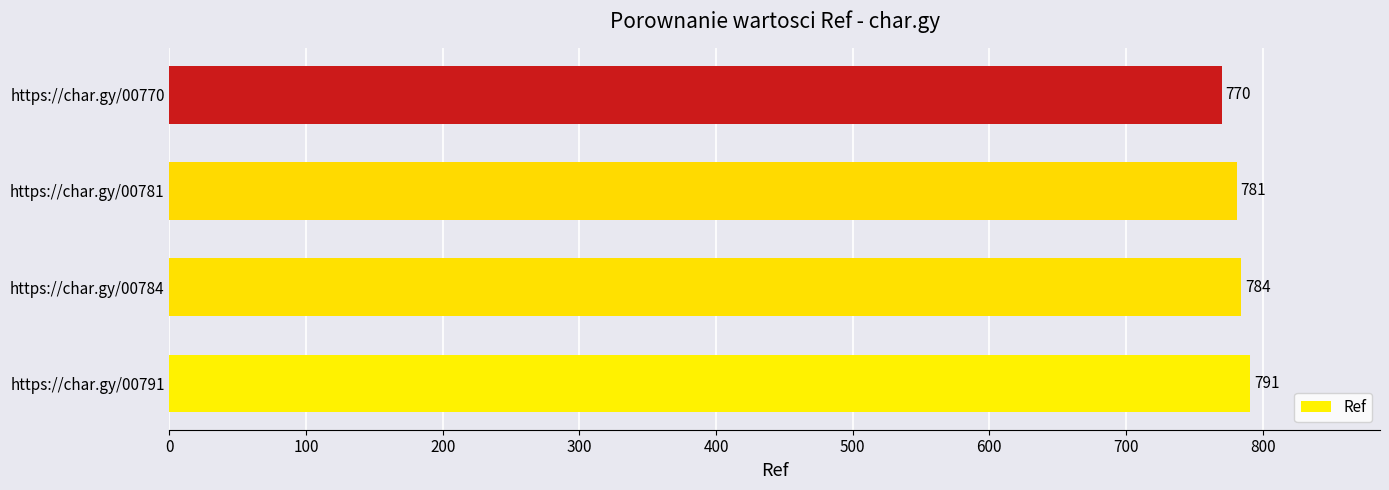

List the labels in order of value, smallest first.

https://char.gy/00770, https://char.gy/00781, https://char.gy/00784, https://char.gy/00791